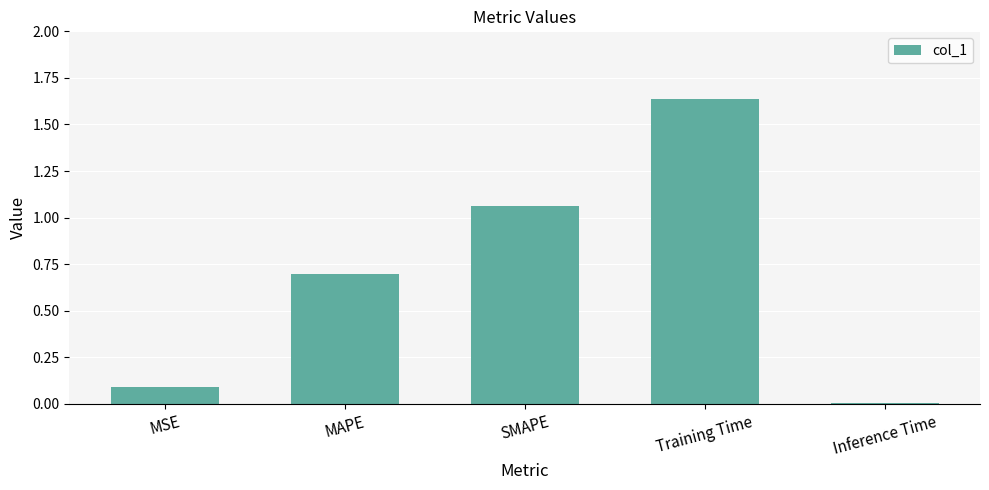

Rank the categories by value from highest to lowest.

Training Time, SMAPE, MAPE, MSE, Inference Time